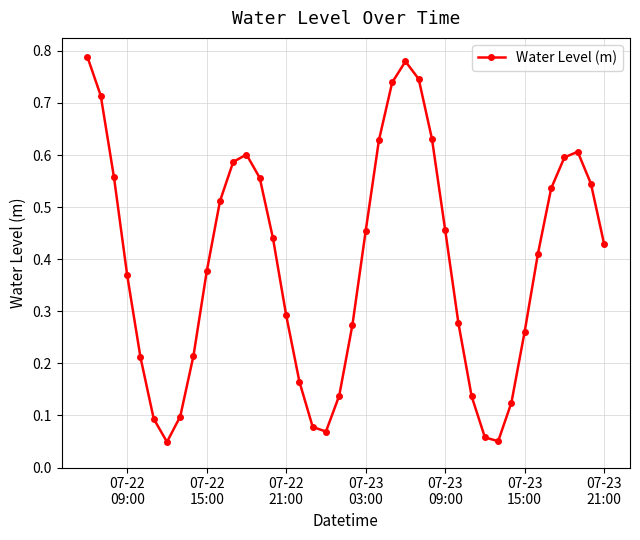

How many interior local peaks (higher than both neighbors) does the data have?

3